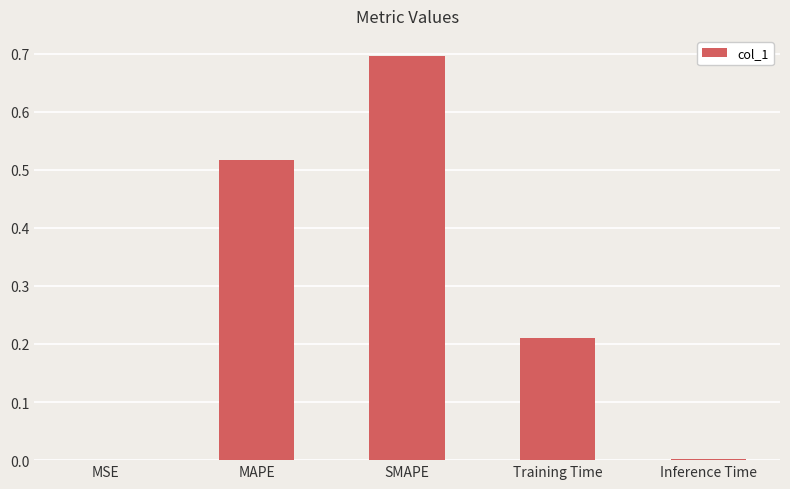

Is it true that the value at SMAPE is 1.2?

False